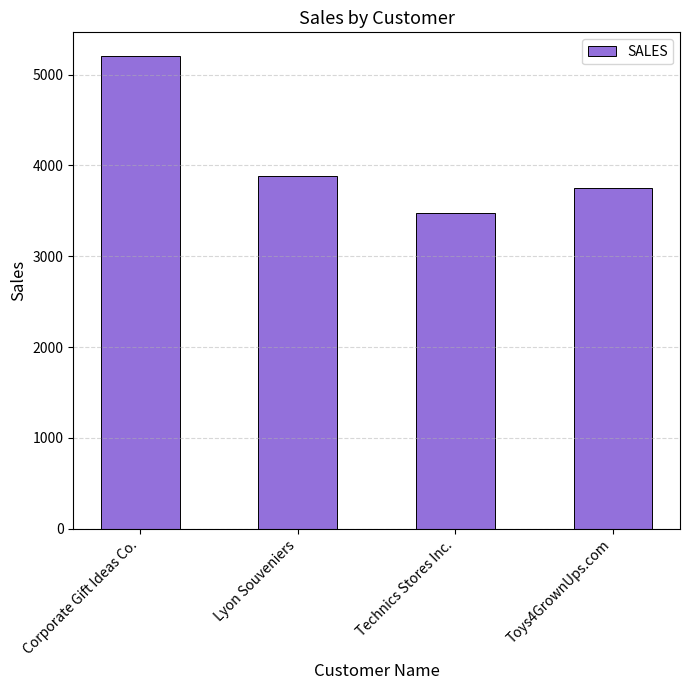

At which label does the data first exceed 3884?

Corporate Gift Ideas Co.